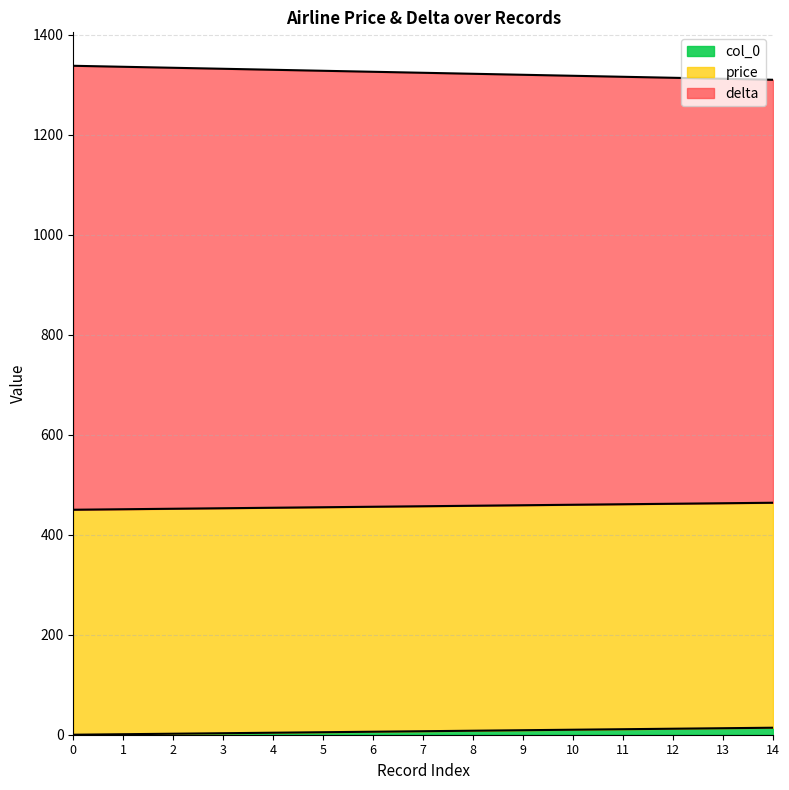

Does the chart have visible grid lines?

Yes